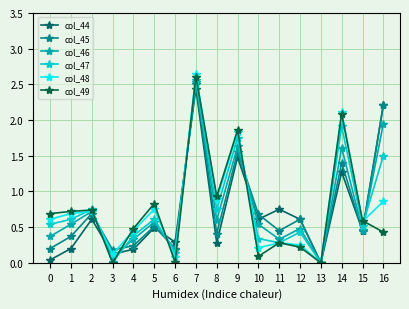

How many data points in col_45 are above 0?

16